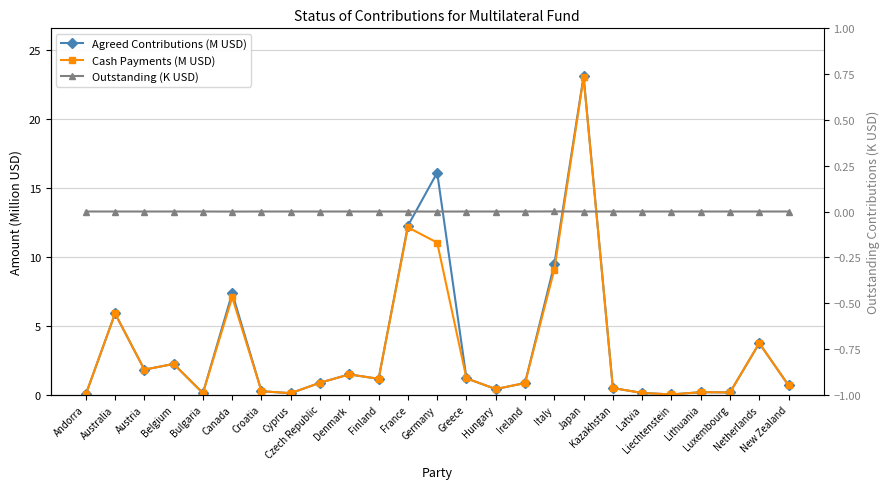

How many lines are shown in the chart?

3